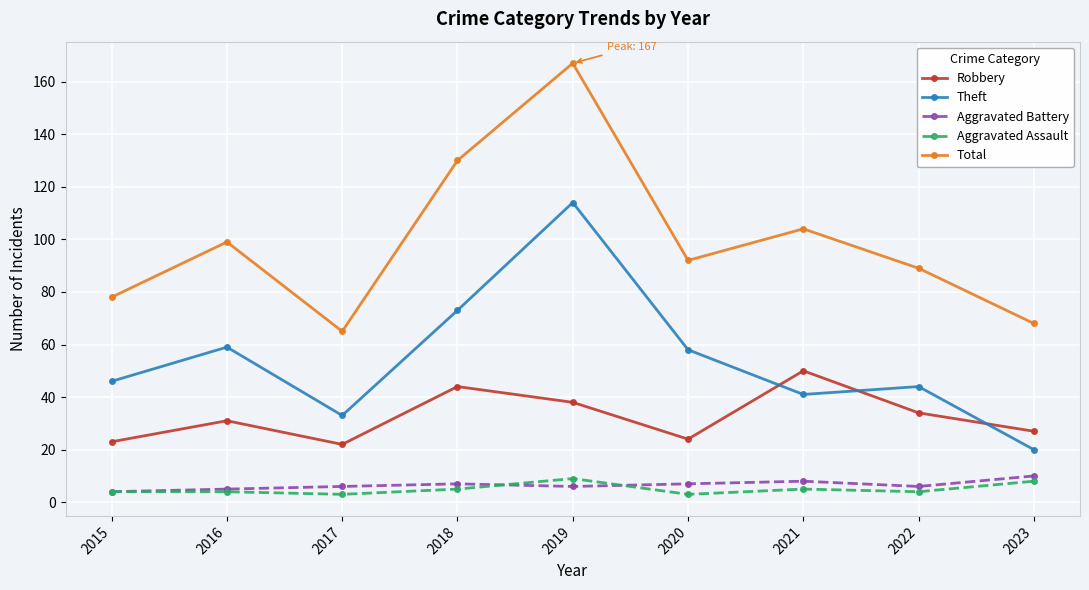

What is the sum of all Aggravated Battery values?

59